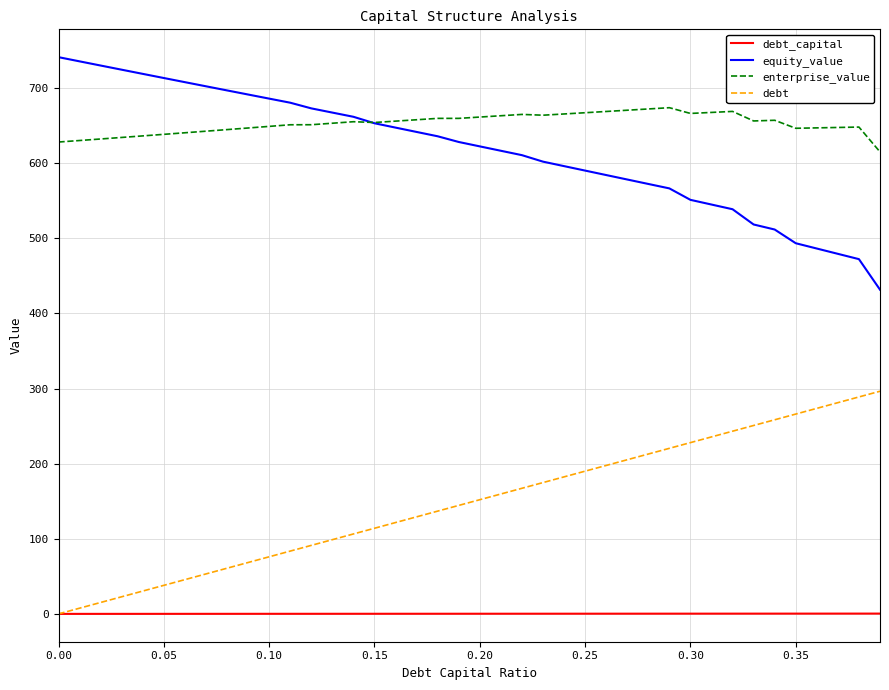

At how many categories does at least one series exceed 286?

40